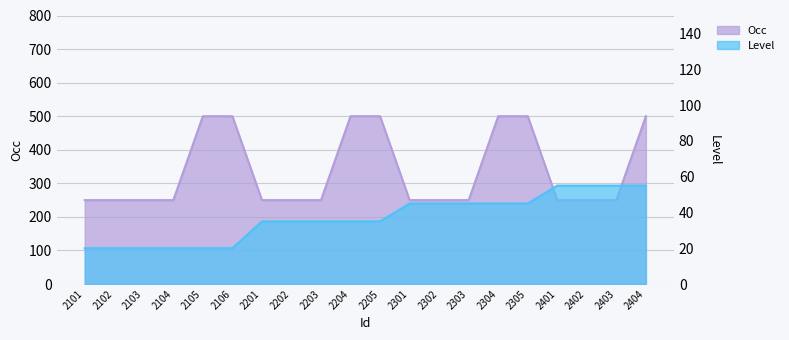

What is the value of the Level point at the 9th from the left?

35